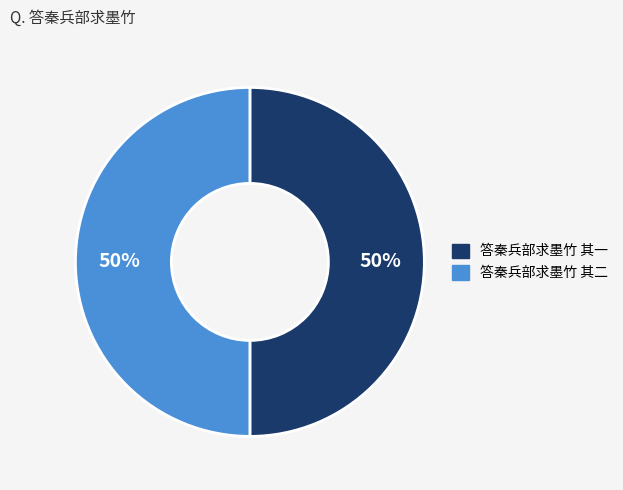

To the nearest percent, what portion does 答秦兵部求墨竹 其二 represent?

50%